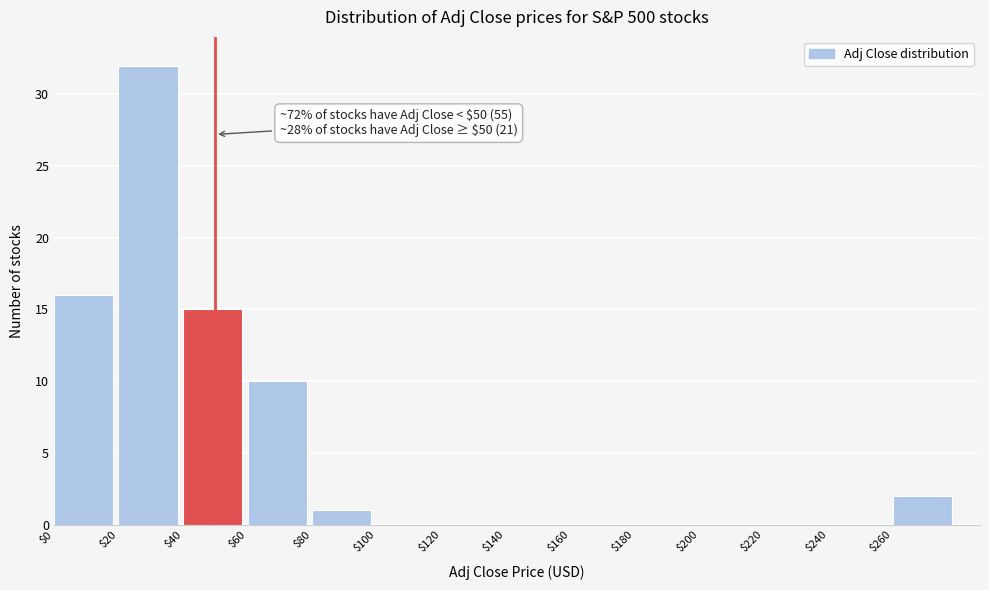

Over which range of the x-axis is the bar tallest?

20 to 40